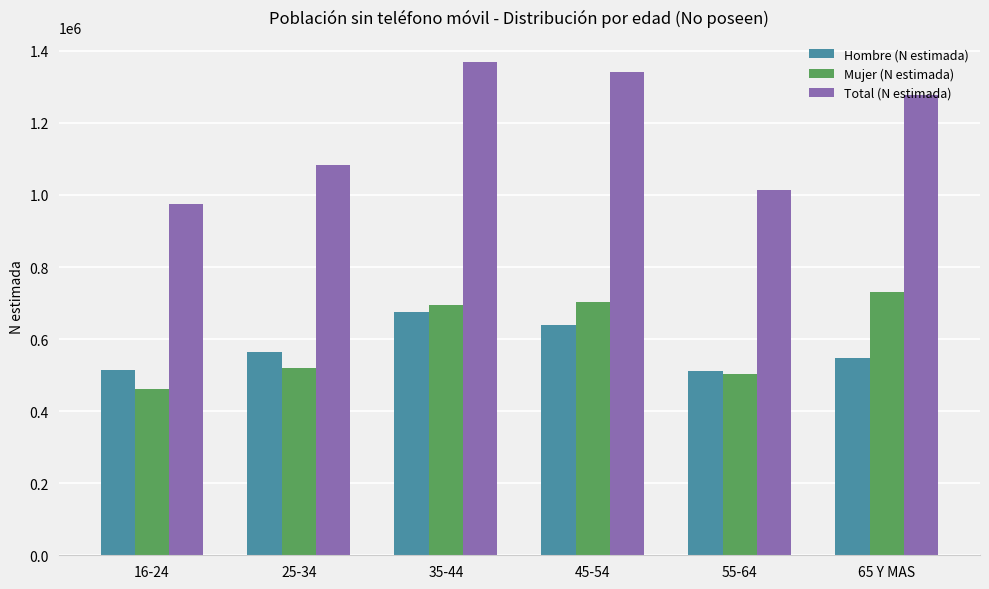

What is the difference between the Mujer (N estimada) values at 35-44 and 16-24?

231343